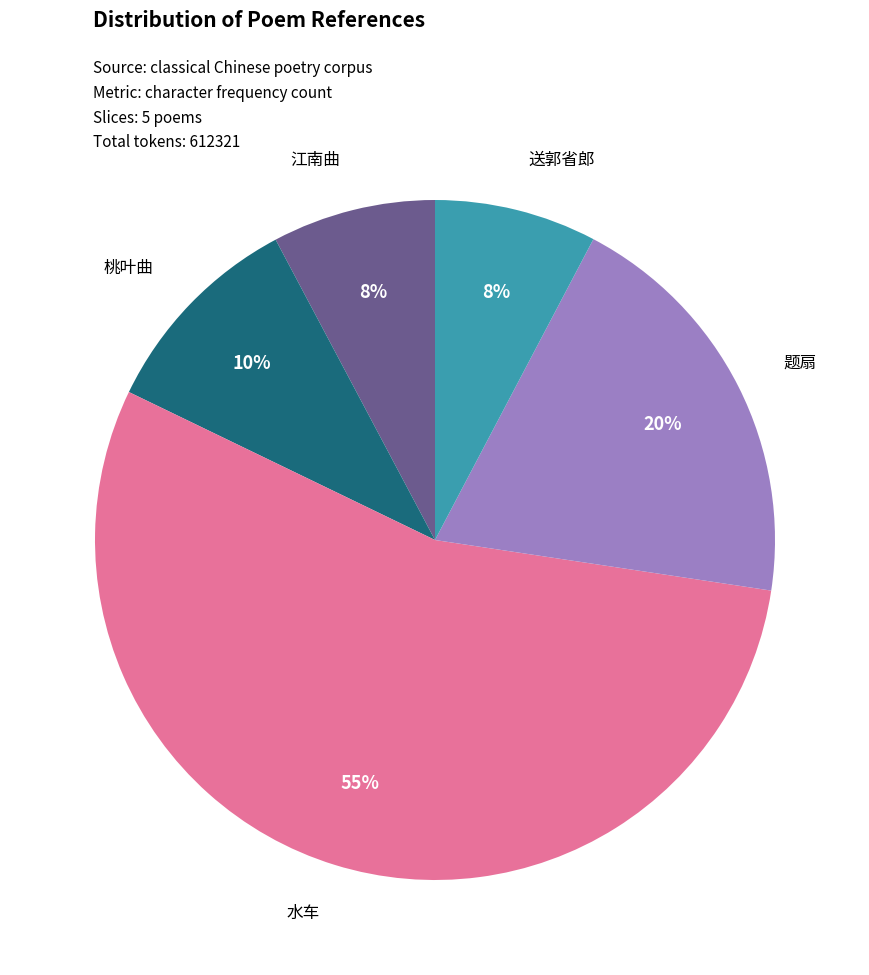

How many slices are in this pie chart?

5